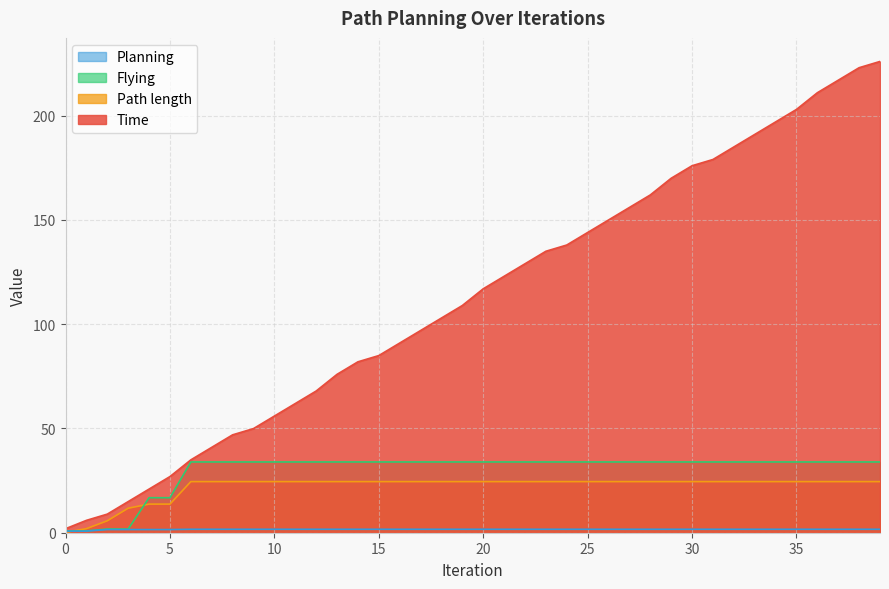

How many data points in Flying are above 33?

34